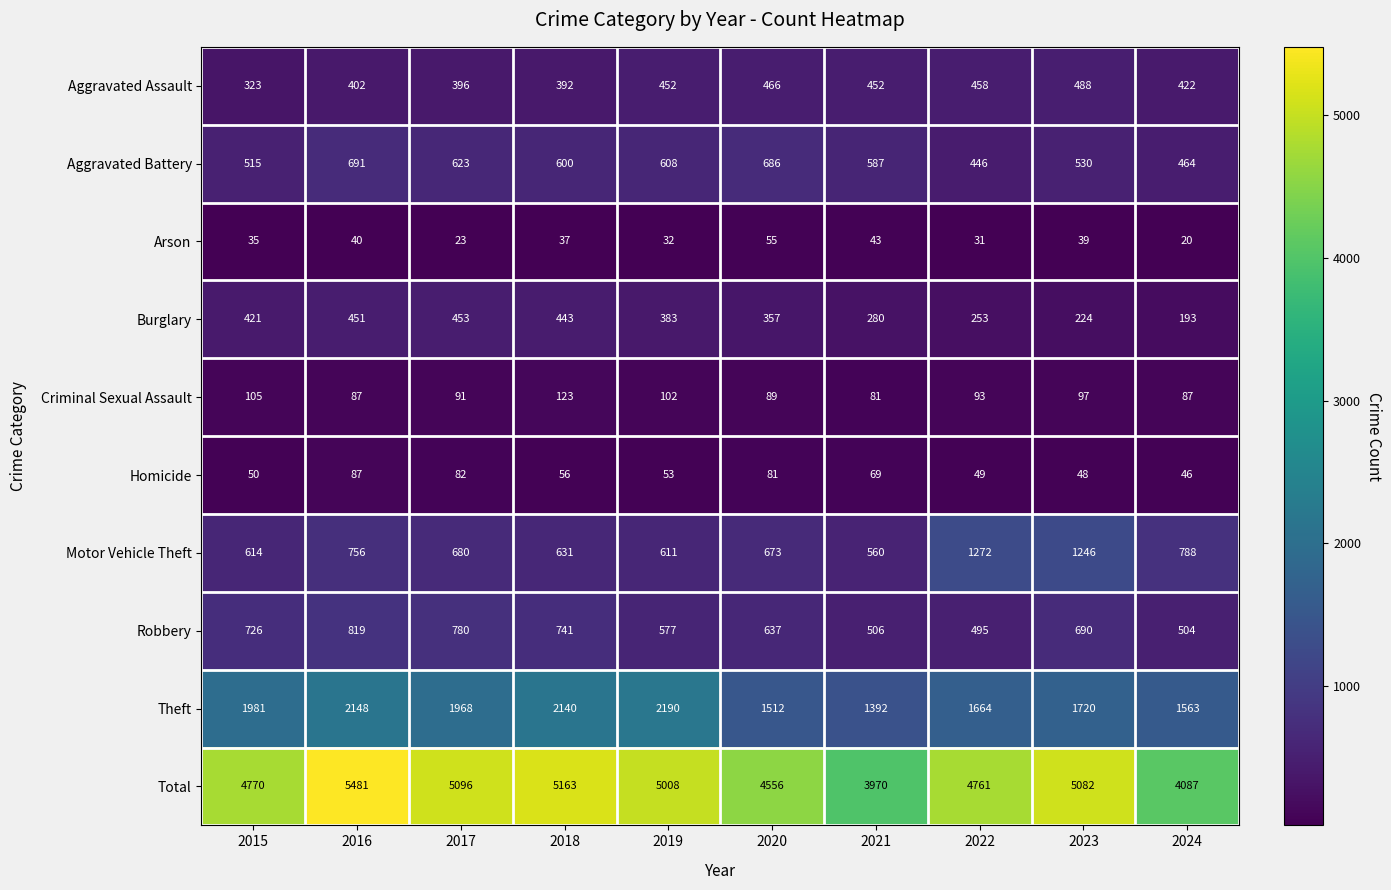

Which series changed the most between 2017 and 2022?

Motor Vehicle Theft